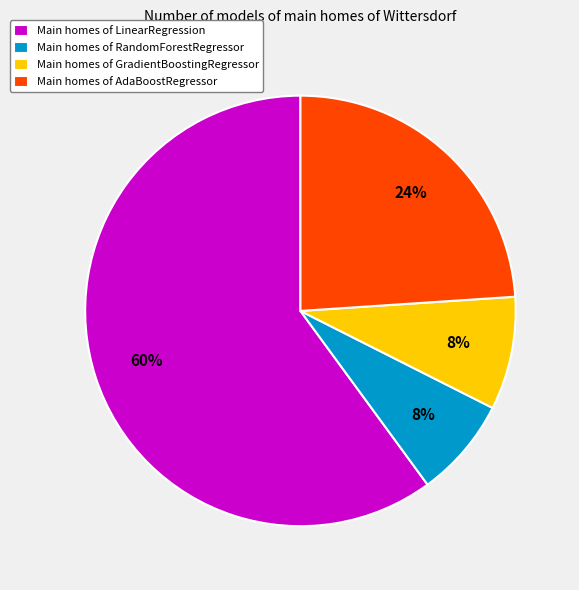

Which slice is the largest?

Main homes of LinearRegression